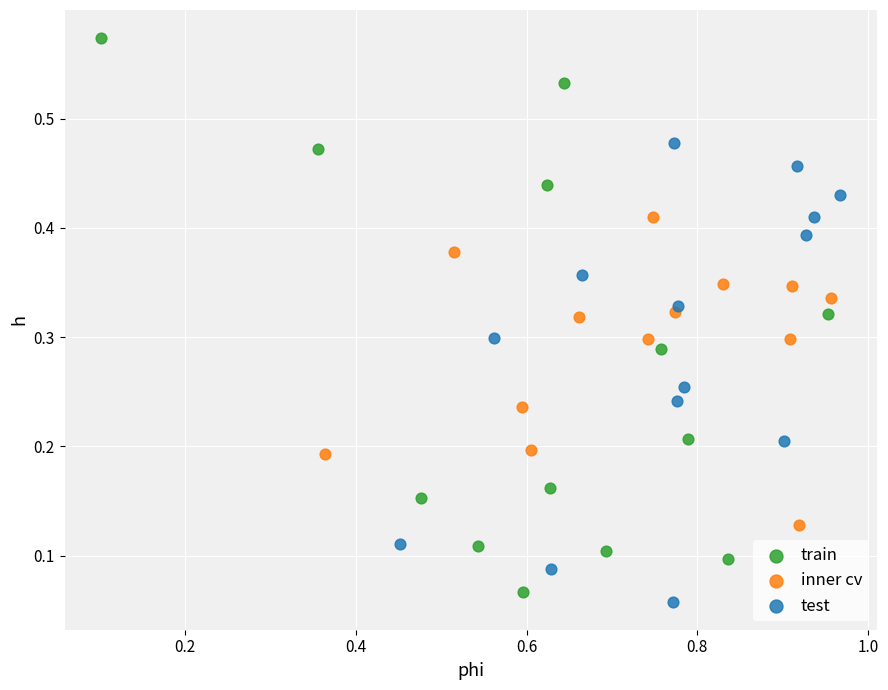

Which series reaches the maximum Y coordinate?

train